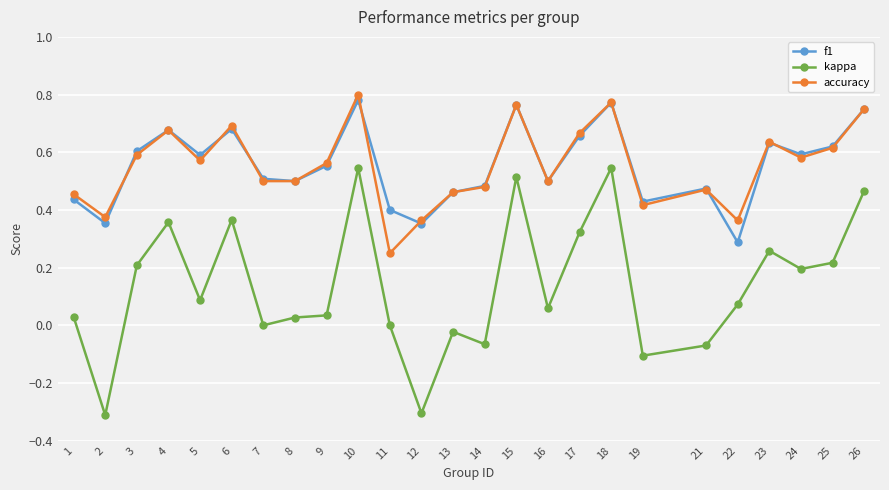

Rank the series by their maximum value, from highest to lowest.

accuracy, f1, kappa